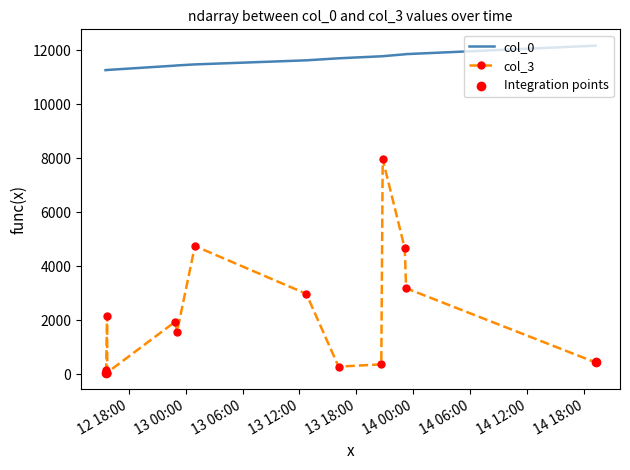

Which series has the largest total across all categories?

col_0